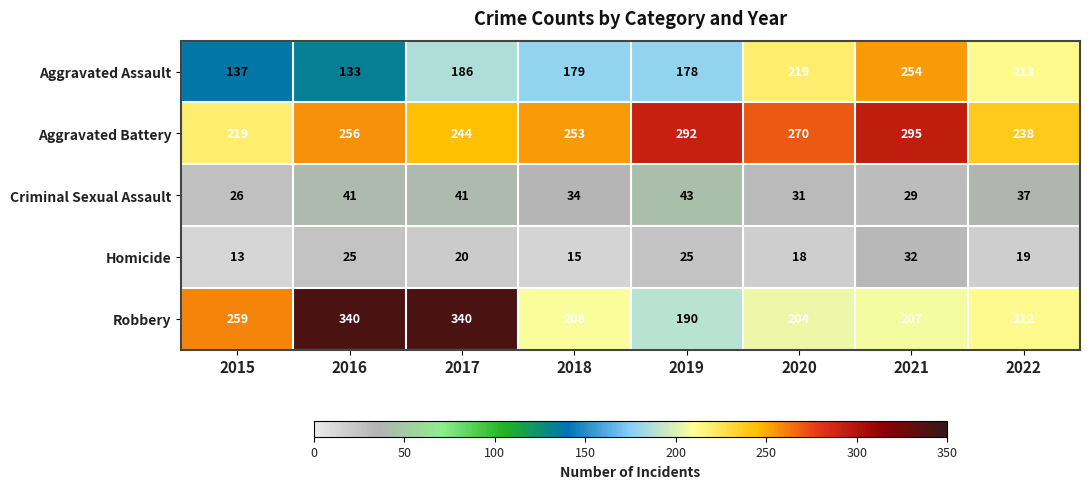

Is it true that Aggravated Battery equals 238 at 2022?

True